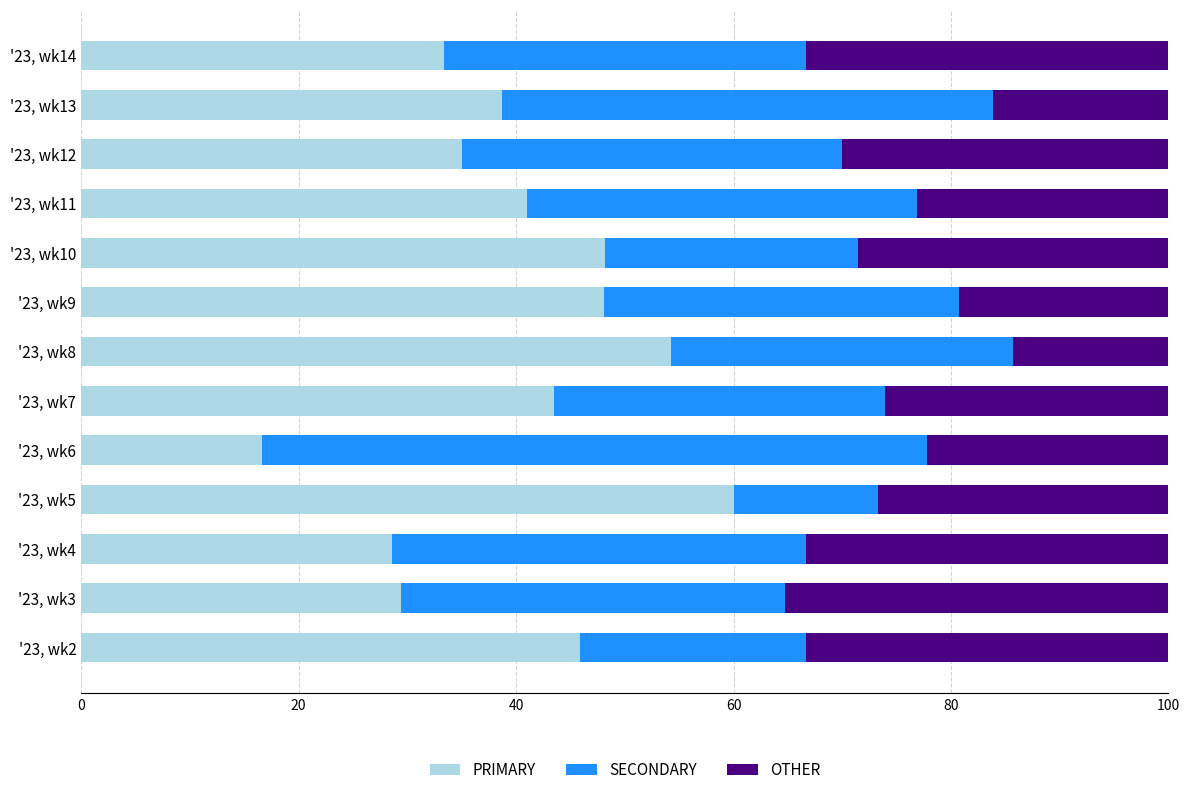

True or false: PRIMARY has a value of 28.3 at '23, wk11.

False